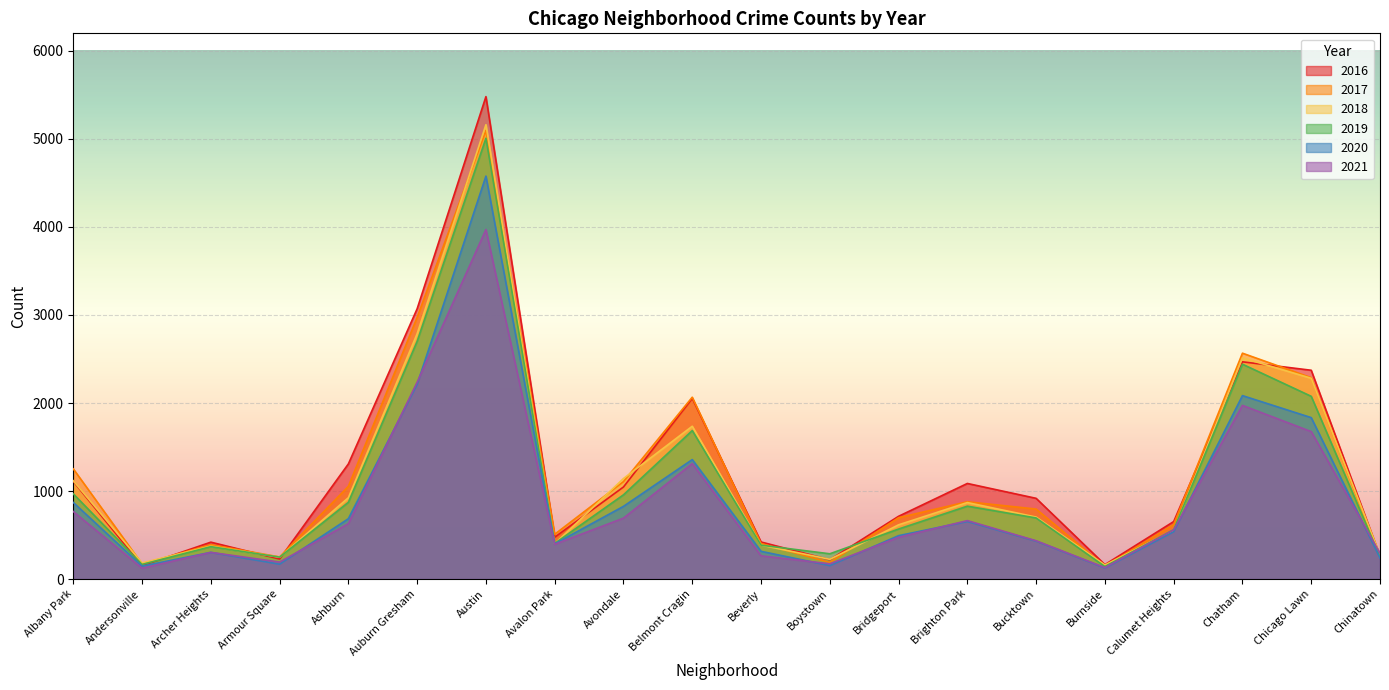

Which category has the highest value across all series?

Austin